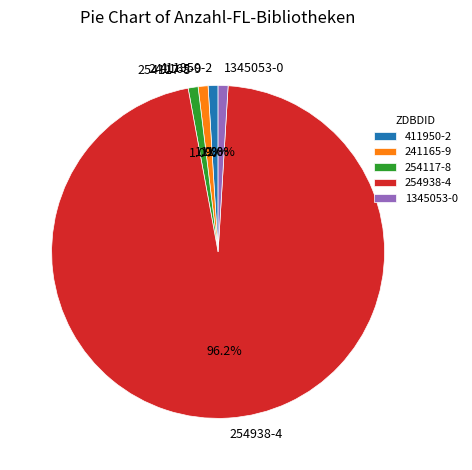

To the nearest percent, what is the average slice percentage?

20%